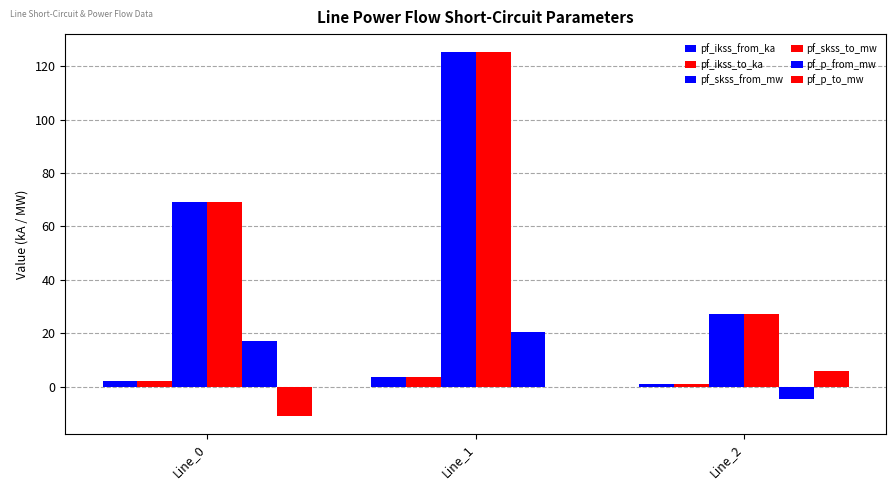

Reading left to right, transcribe all the data shown in this chart.

pf_ikss_from_ka: 2.0	3.6	0.8
pf_ikss_to_ka: 2.0	3.6	0.8
pf_skss_from_mw: 69.4	125.3	27.4
pf_skss_to_mw: 69.4	125.3	27.4
pf_p_from_mw: 17.1	20.4	-4.7
pf_p_to_mw: -10.9	-0.0	5.7